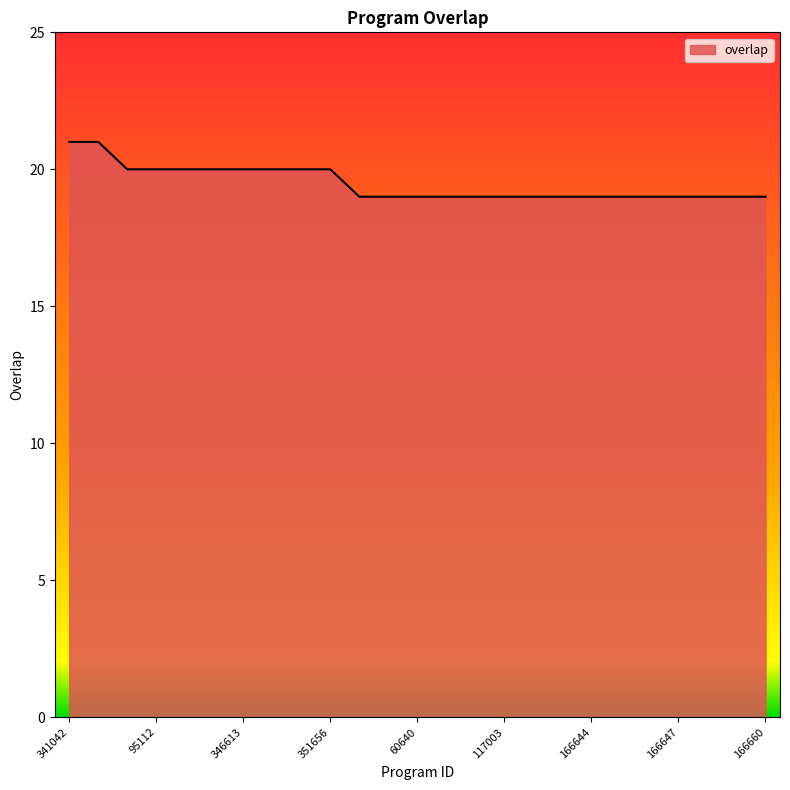

What is the maximum value shown in the chart?

21